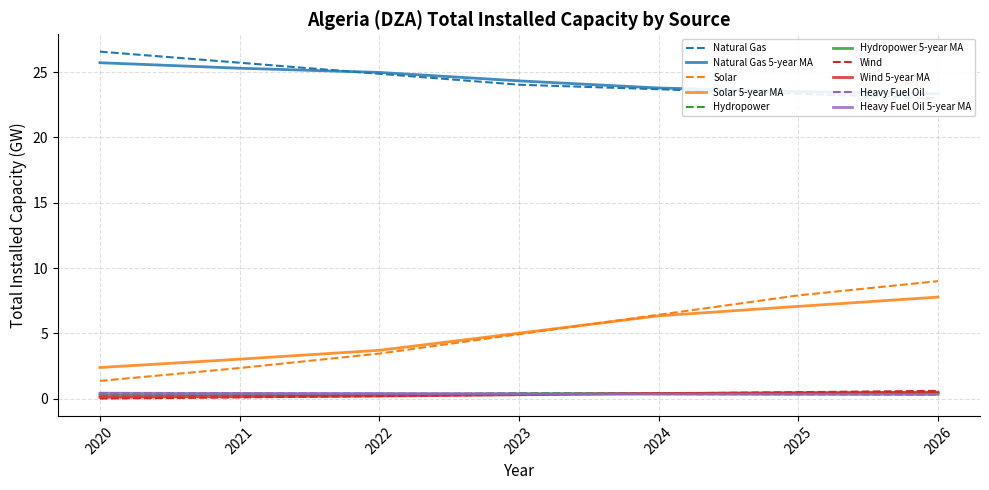

List the labels in order of Solar value, smallest first.

2020, 2021, 2022, 2023, 2024, 2025, 2026